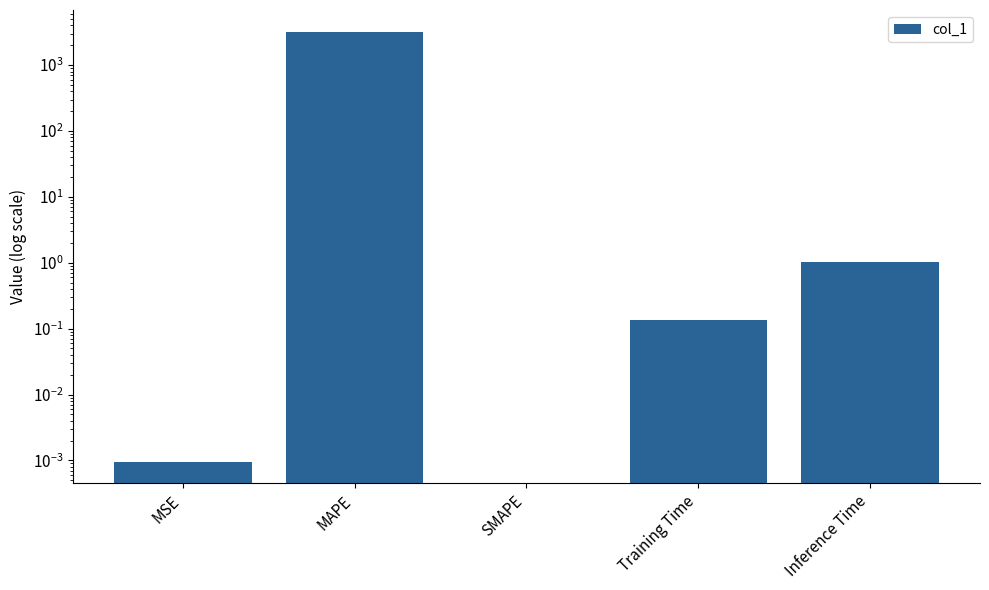

Rank the categories by value from lowest to highest.

SMAPE, MSE, Training Time, Inference Time, MAPE